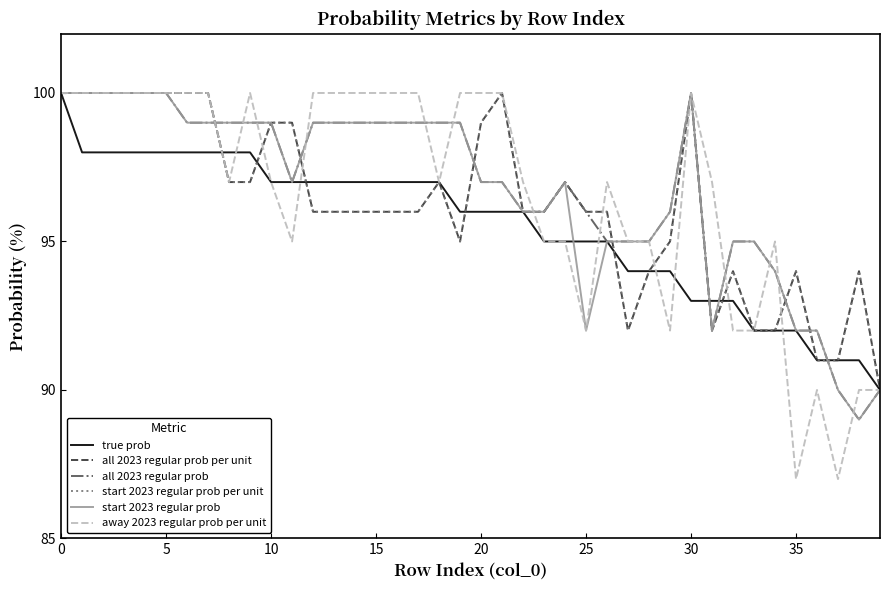

At which category does start 2023 regular prob per unit reach its first local valley?

19